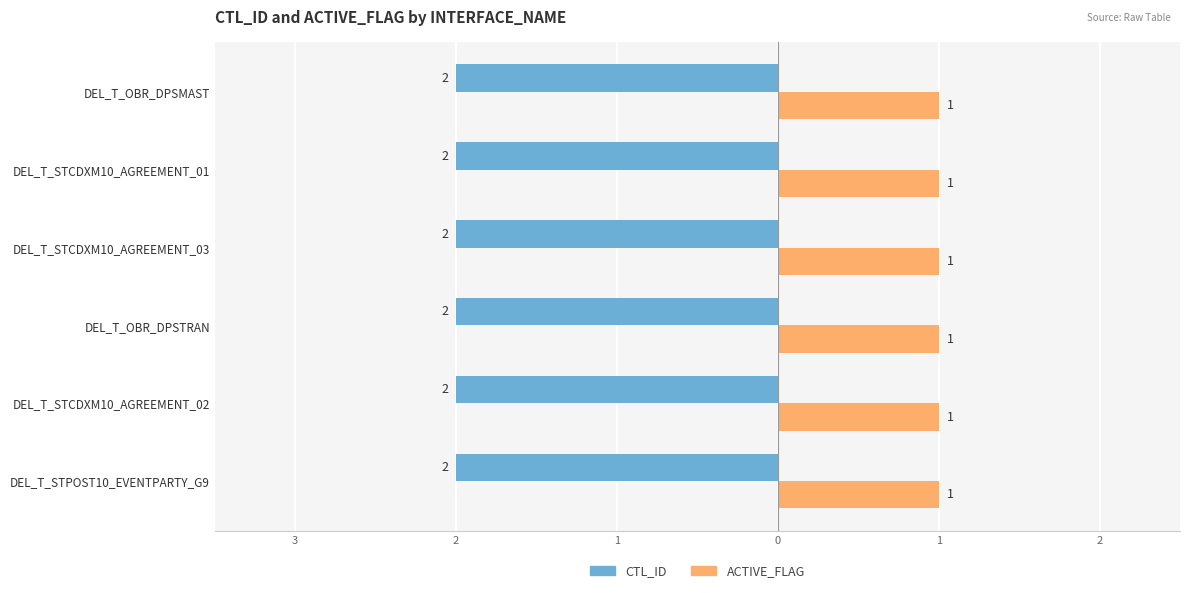

What are all the series names shown in the legend?

CTL_ID, ACTIVE_FLAG